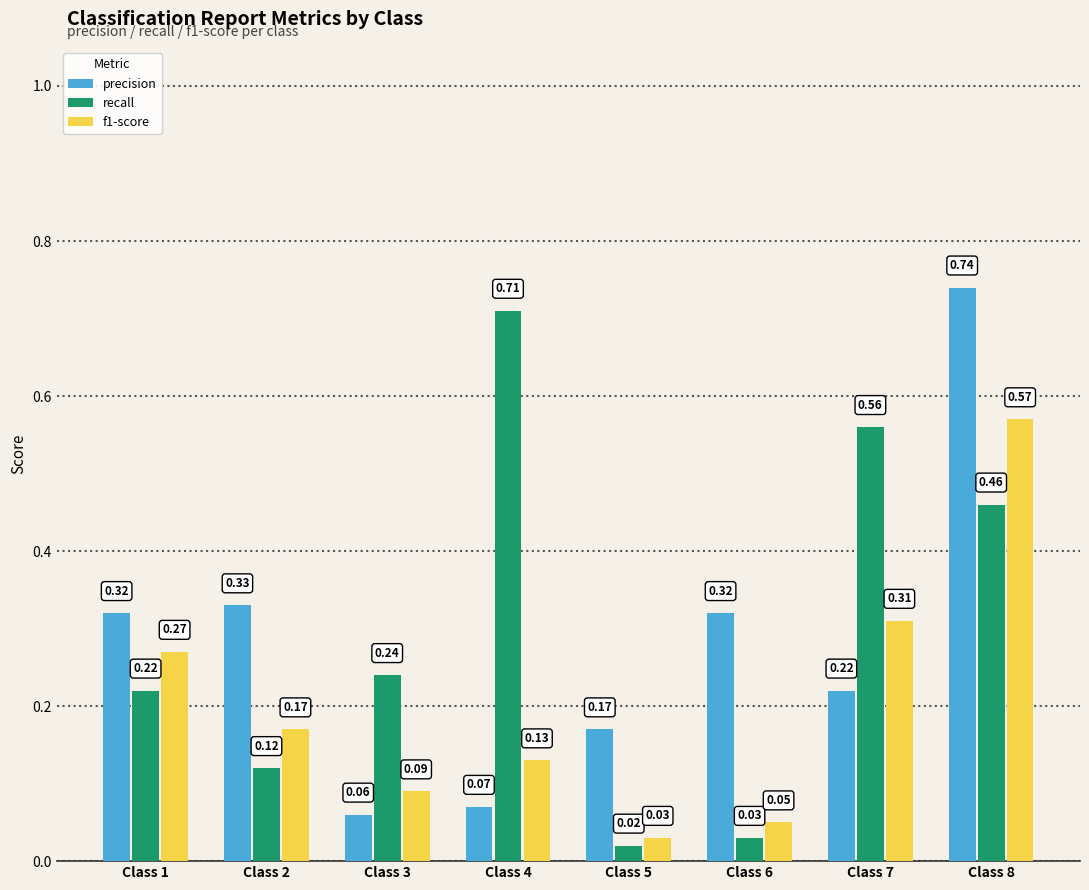

Rank the categories by recall value from highest to lowest.

Class 4, Class 7, Class 8, Class 3, Class 1, Class 2, Class 6, Class 5